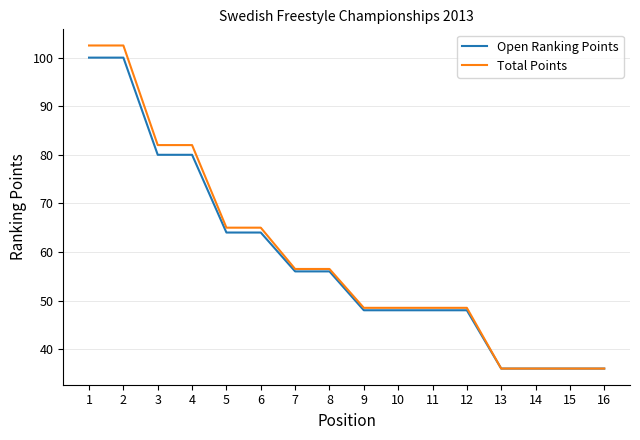

How many series are shown in this chart?

2